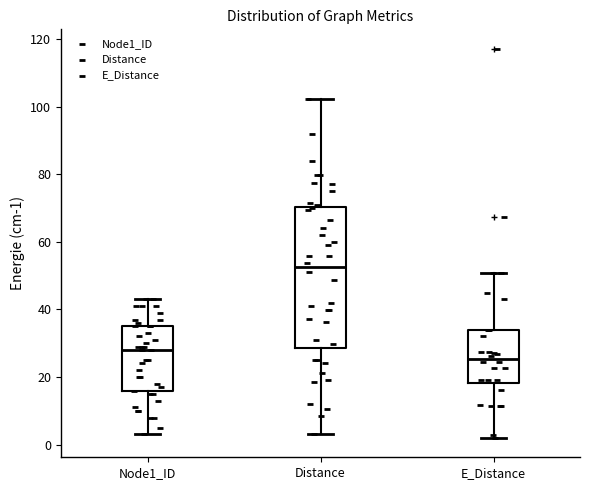

Reading left to right, read every box against the y-axis: the position of its median line, the range the box covers, and the ends of its whiskers. The values are not printed on the chart, so give them approximately, as read against the axis.

Node1_ID: median 28, box 16 to 36, whiskers 4 to 44
Distance: median 52, box 28 to 70, whiskers 4 to 102
E_Distance: median 26, box 18 to 34, whiskers 2 to 50